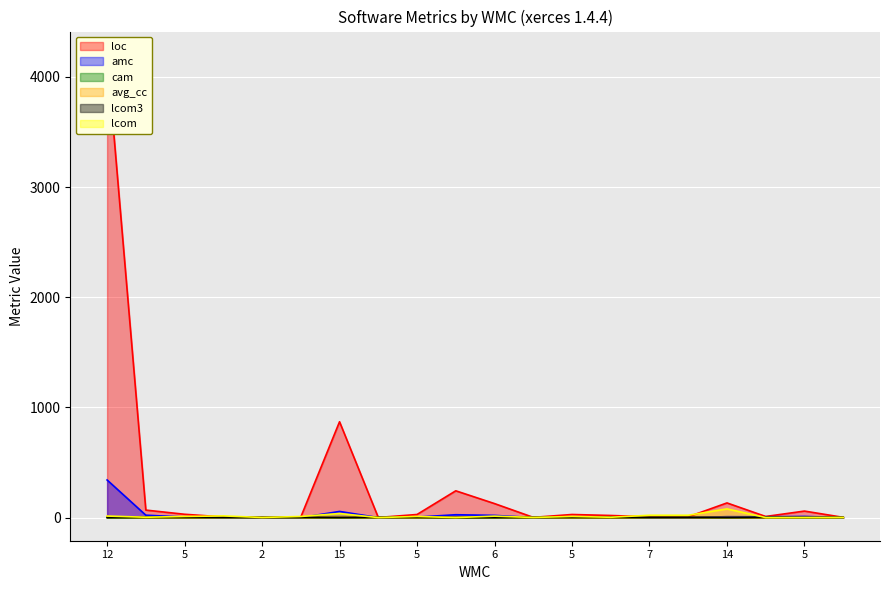

At which label does amc first exceed 5?

12